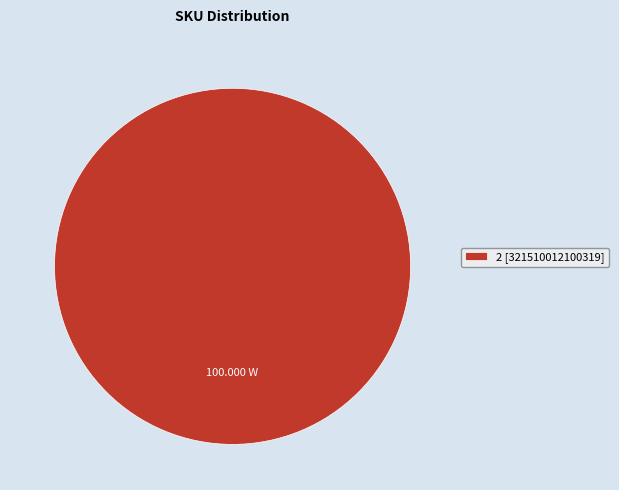

Rank the categories by value from highest to lowest.

2 [321510012100319]